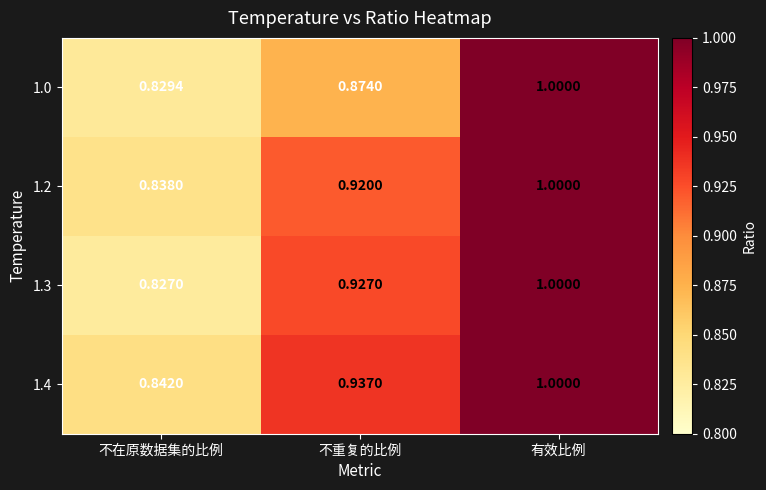

At which label is 1.3 closest to 0?

不在原数据集的比例